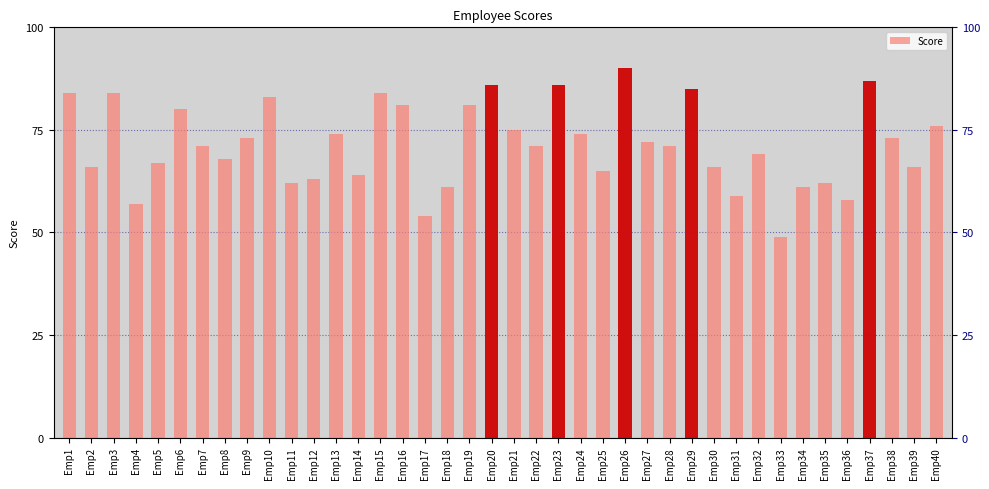

Reading left to right, transcribe all the data shown in this chart.

84	66	84	57	67	80	71	68	73	83	62	63	74	64	84	81	54	61	81	86	75	71	86	74	65	90	72	71	85	66	59	69	49	61	62	58	87	73	66	76